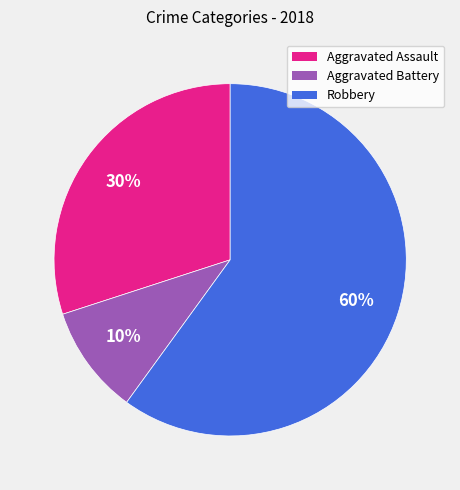

Is there a majority slice in this chart?

Yes